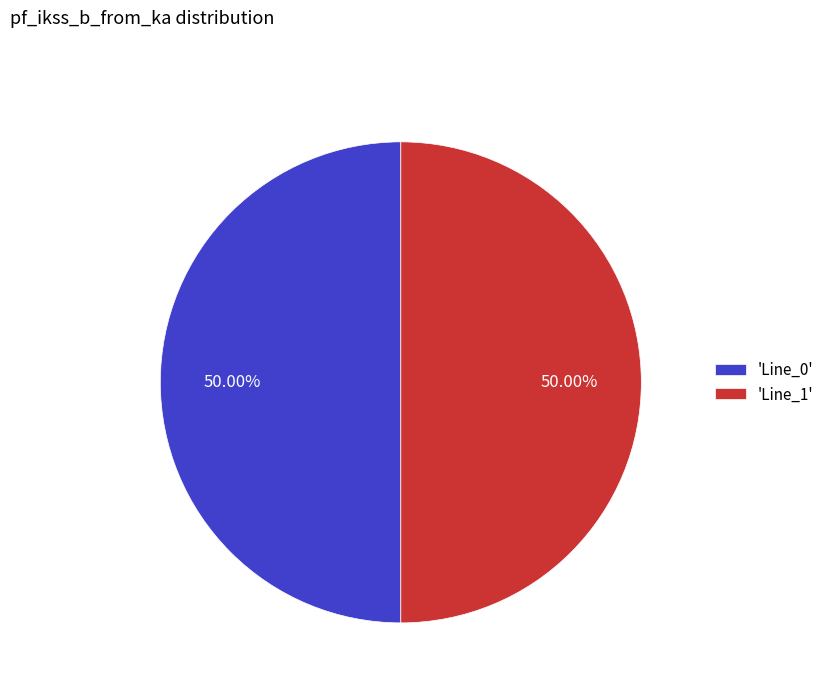

How many slices are in this pie chart?

2